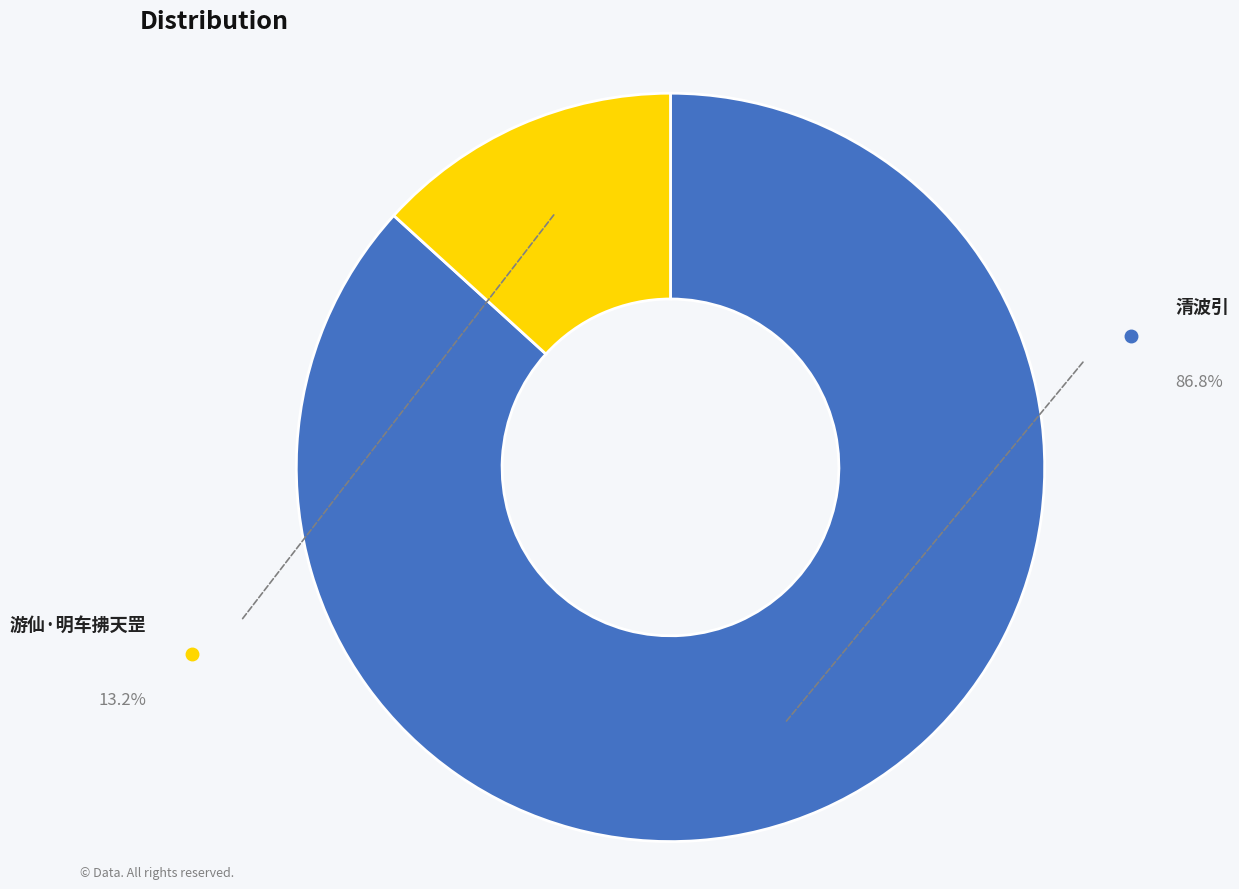

Is there any slice that represents more than half of the pie?

Yes